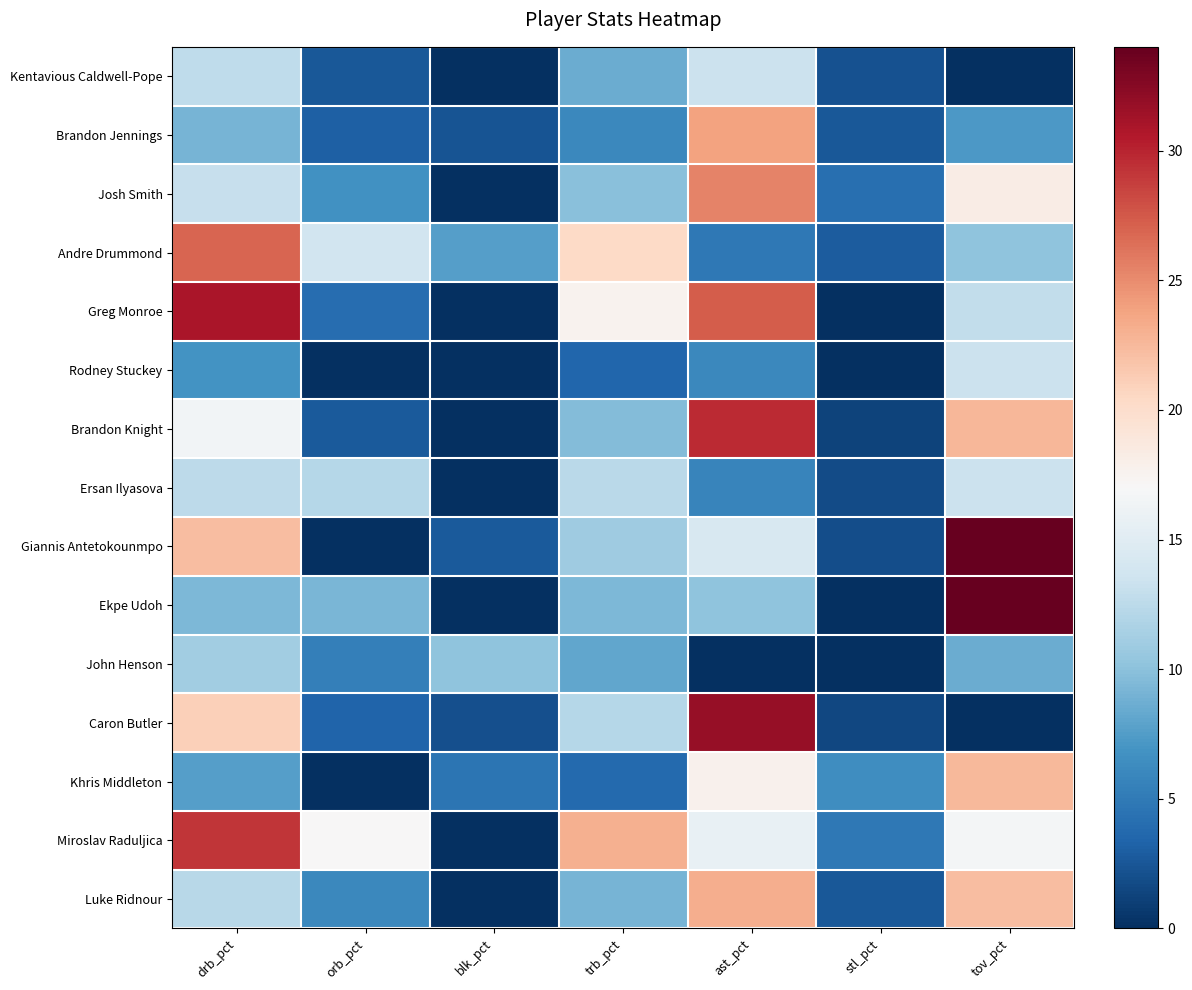

Which series has the largest total across all categories?

Miroslav Raduljica